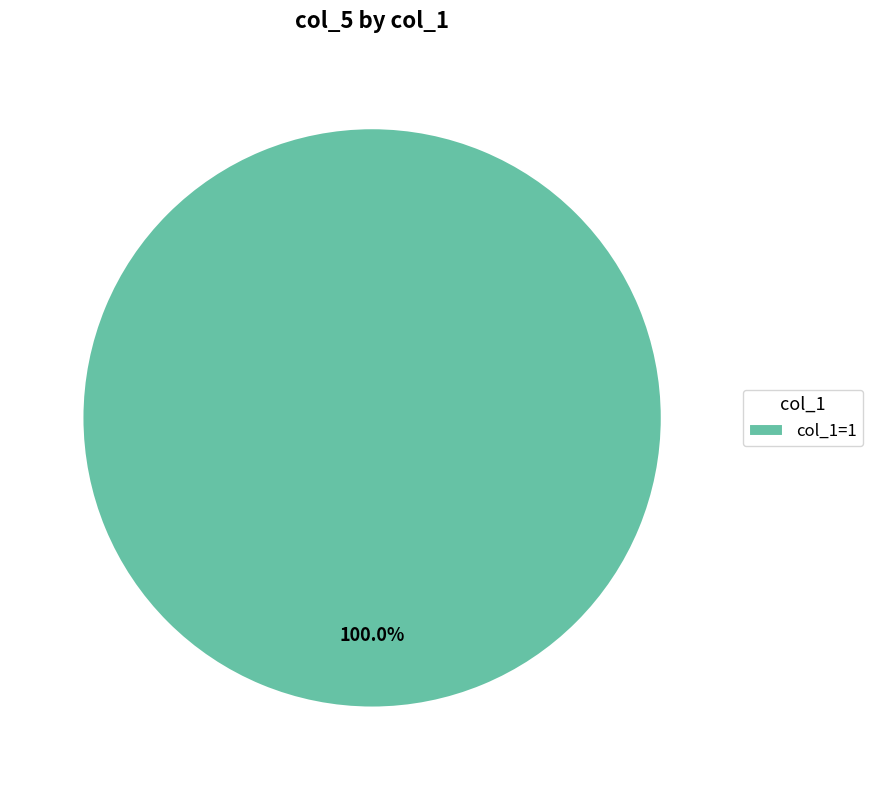

Is there a majority slice in this chart?

Yes